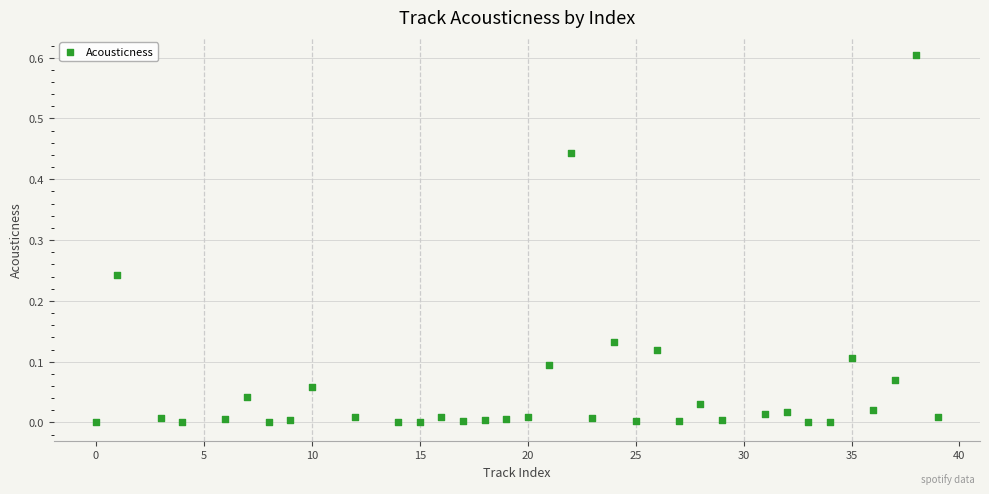

What is the range of X values (max minus min)?

39.0